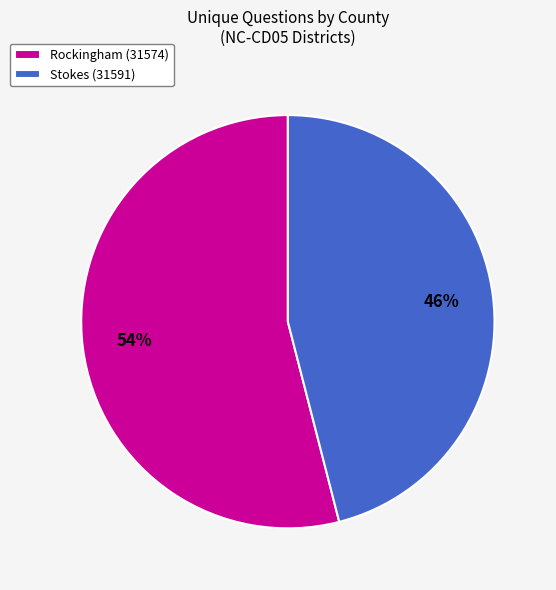

Is it true that Stokes (31591) is 46% of the pie?

True